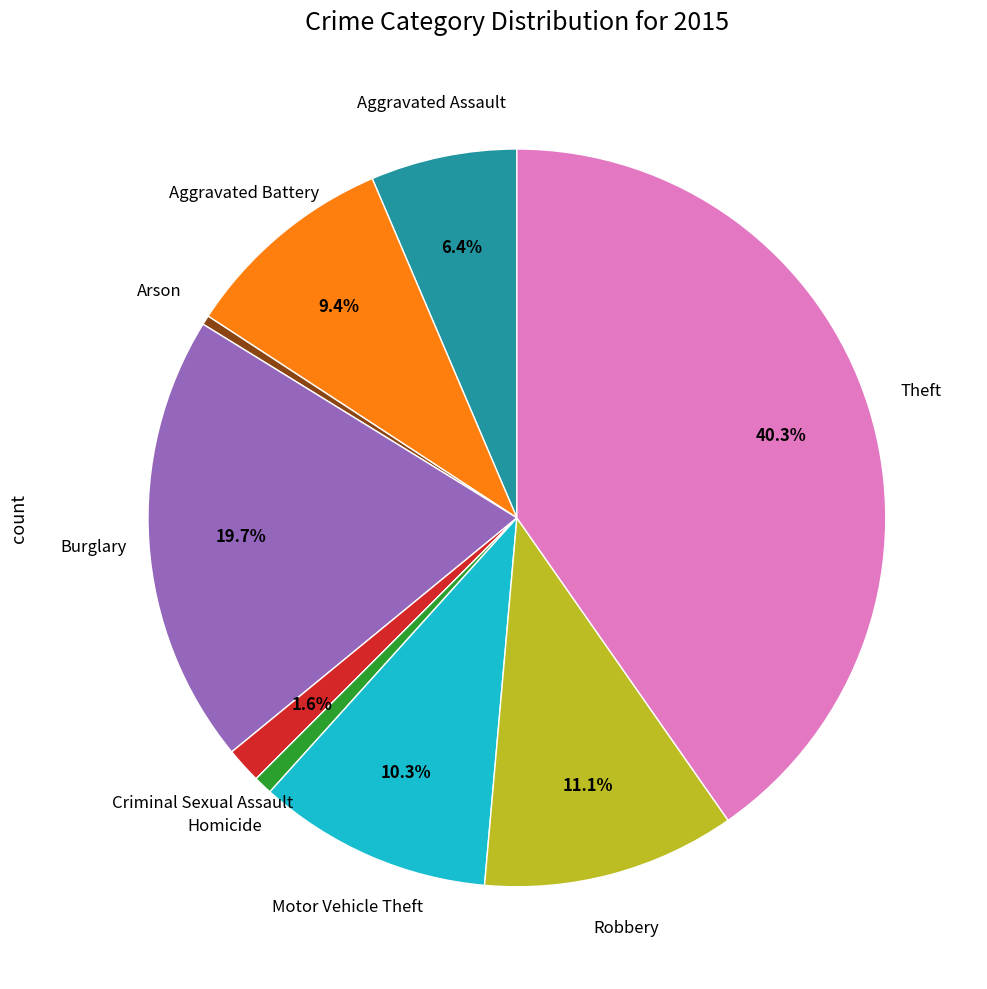

Is there a majority slice in this chart?

No